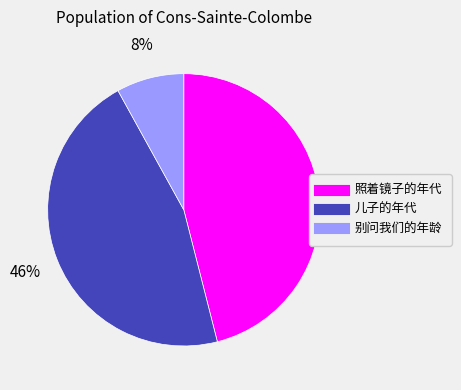

To the nearest percent, what percentage of the pie is 儿子的年代?

46%